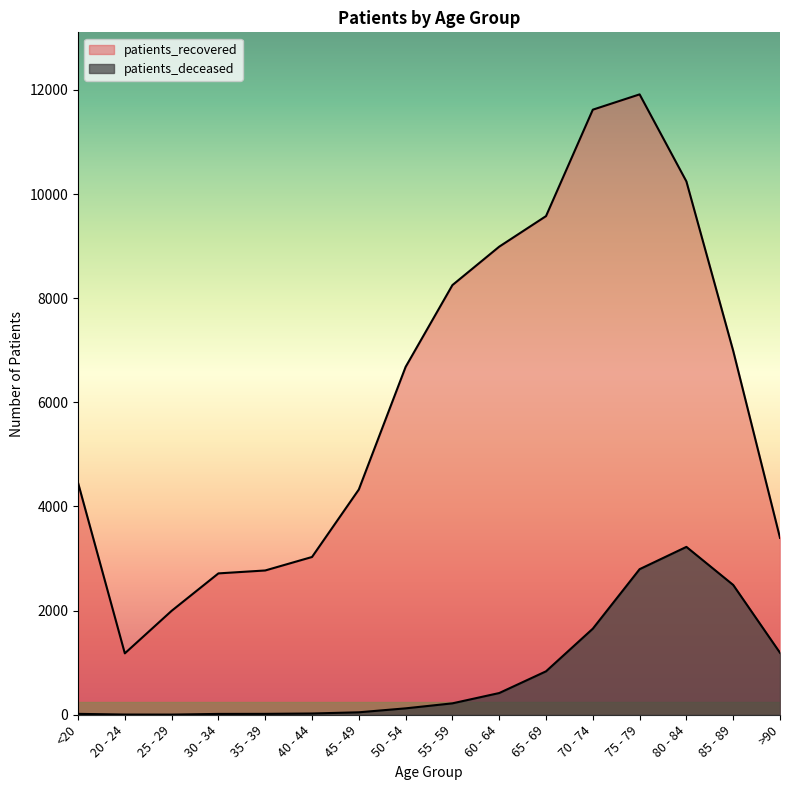

What is the difference between the second highest and minimum values in the patients_deceased series?

2793